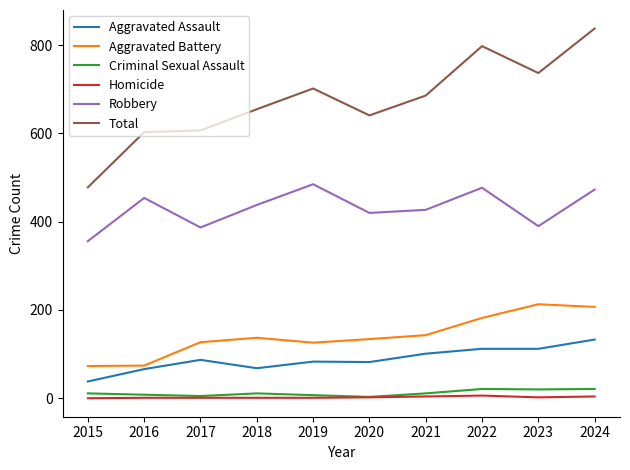

Which series has the largest total across all categories?

Total